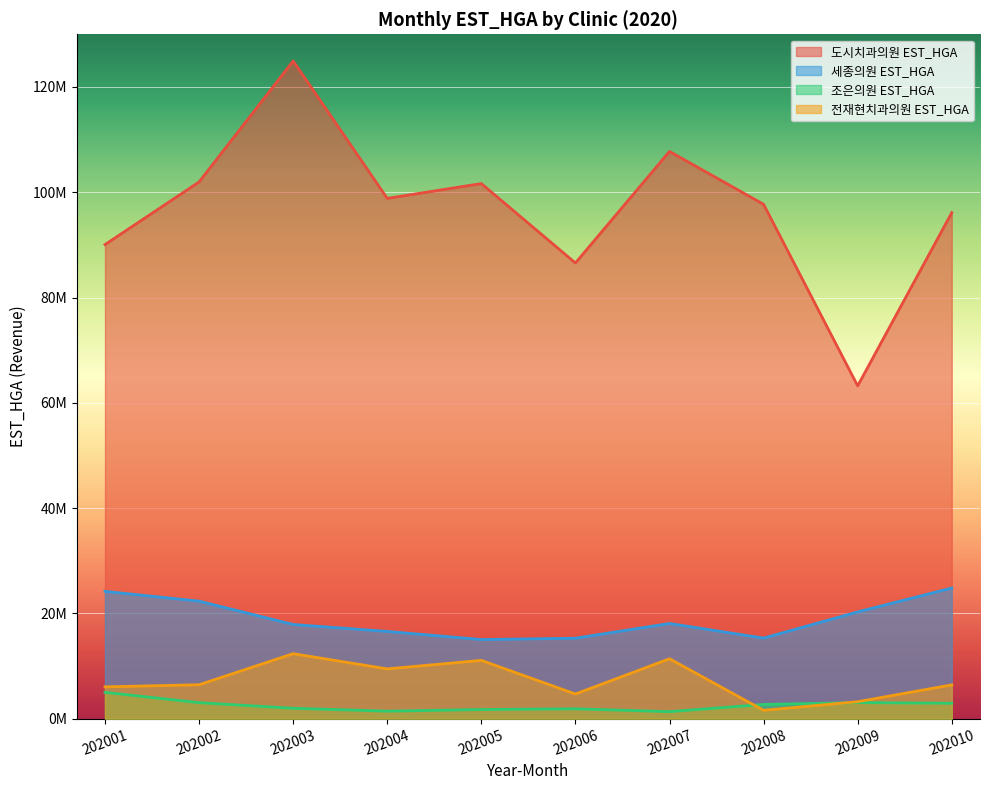

True or false: 세종의원 EST_HGA and 전재현치과의원 EST_HGA intersect in this chart.

False